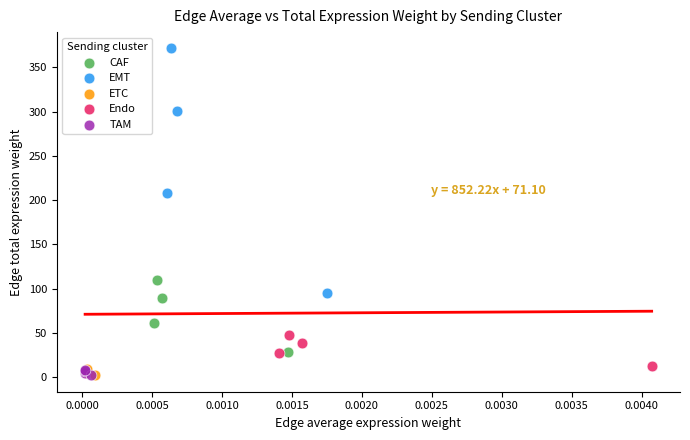

Which series has the widest spread of Y values?

EMT